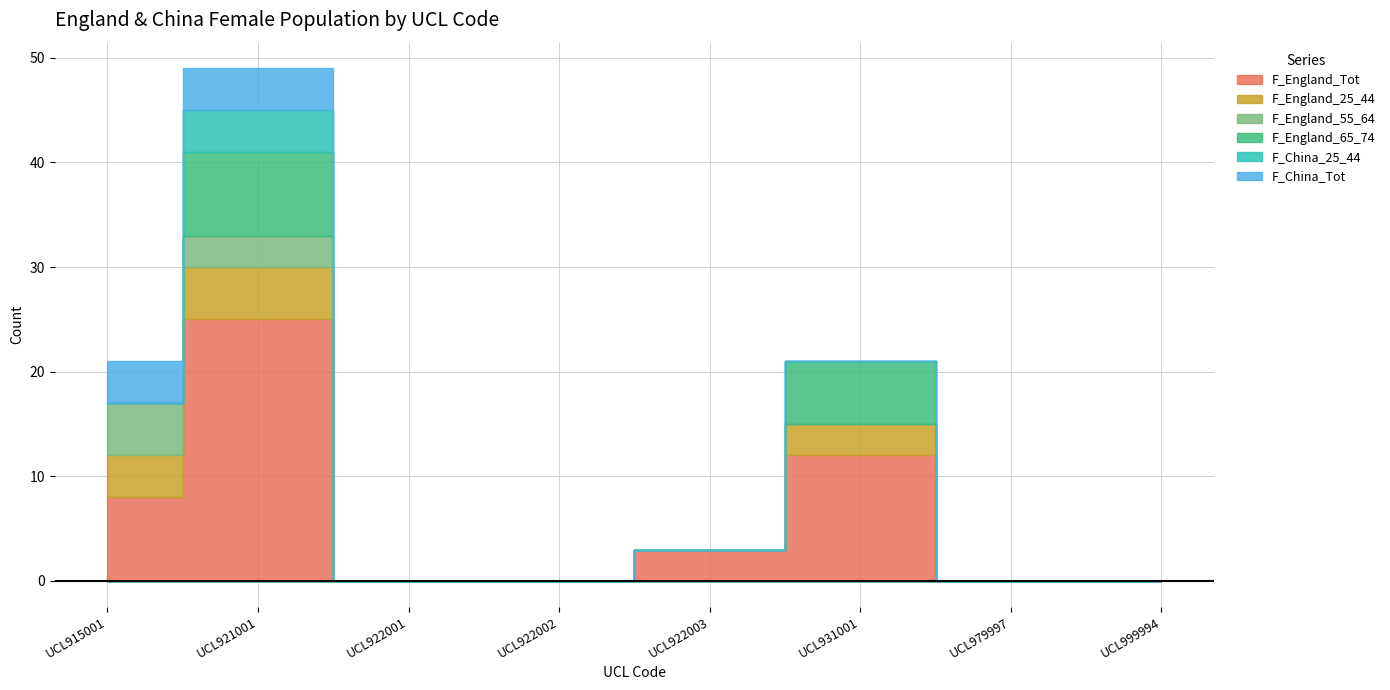

What value does the F_England_55_64 series have at UCL915001?

5